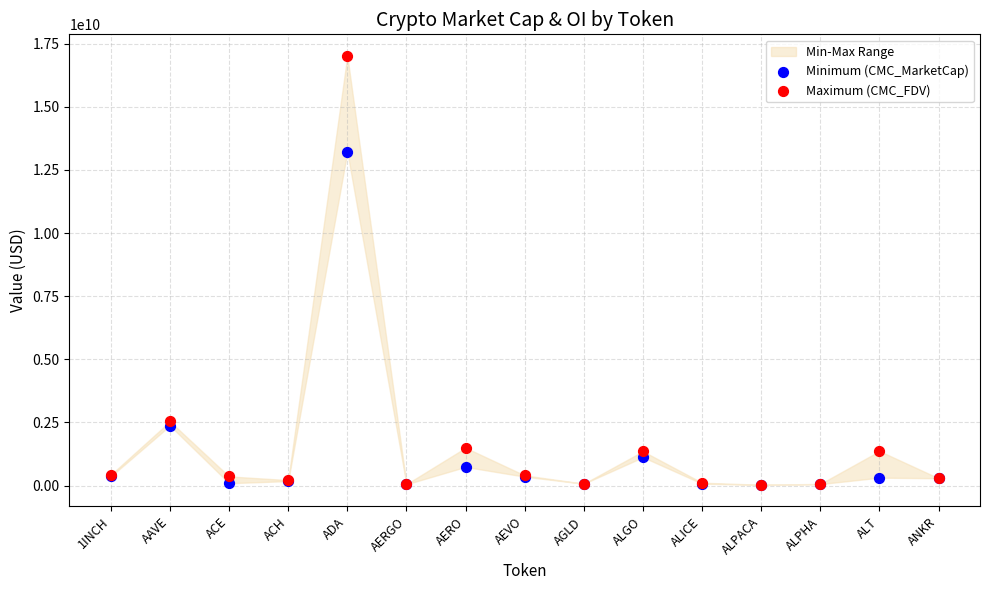

Across all series, what Y value is closest to 8524302484?

13221672446.3